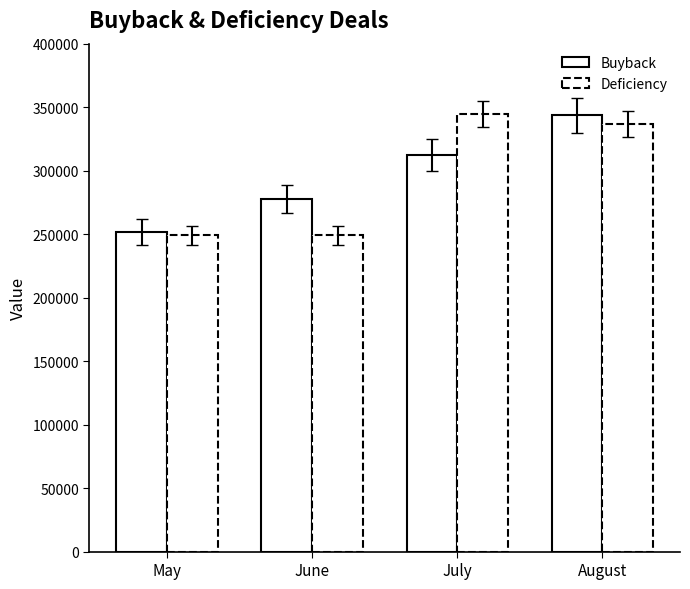

Are the bars horizontal?

No